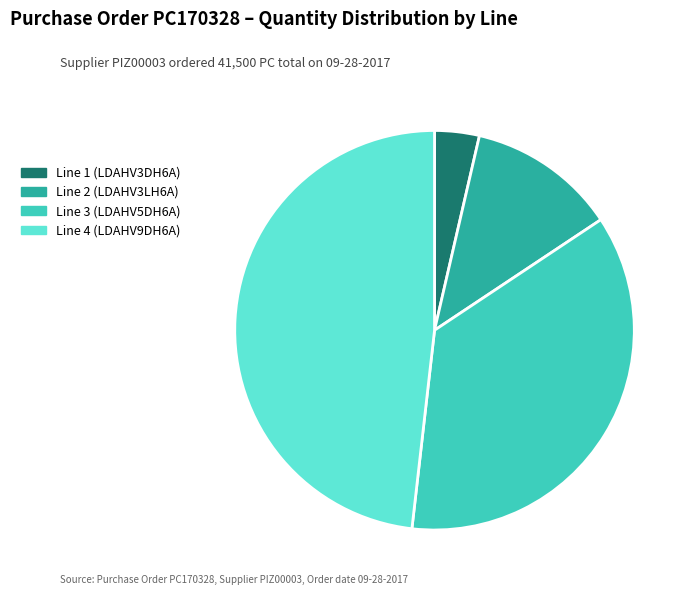

How many segments does this pie chart have?

4